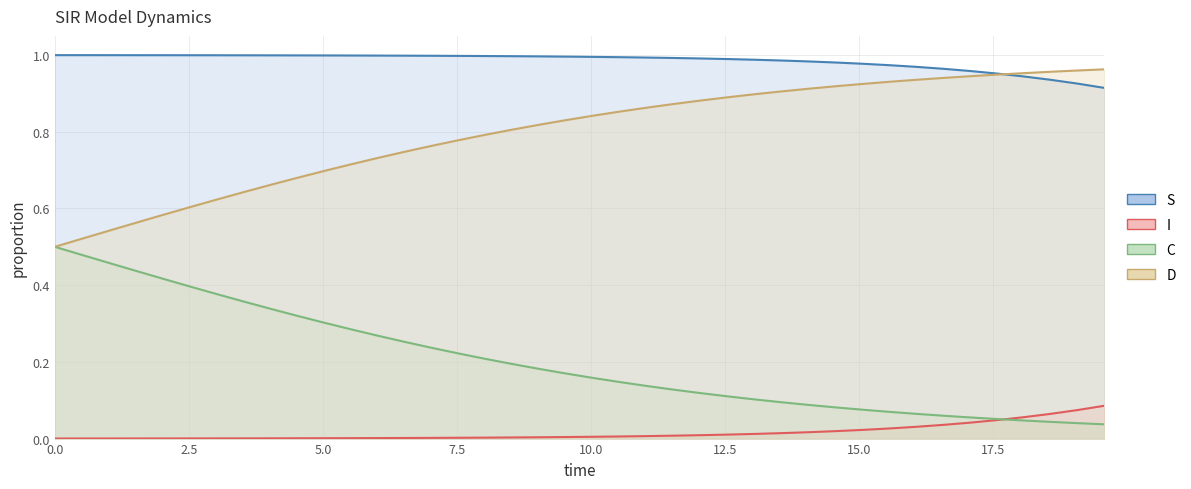

Which series has the widest spread of values?

C